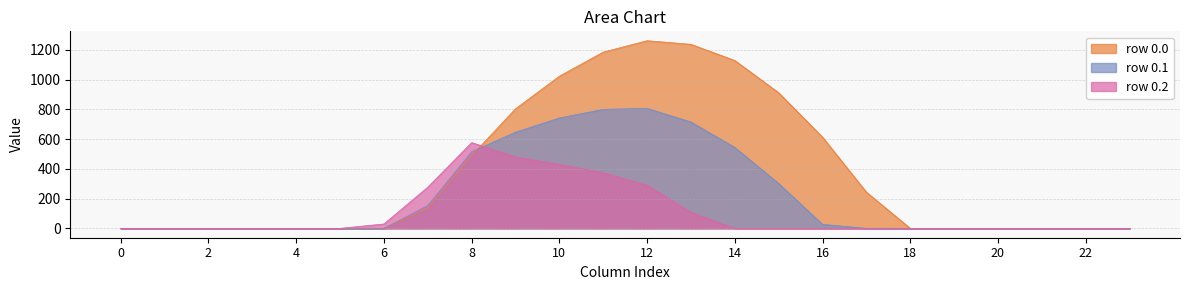

True or false: row_0.1 has a value of 0.0 at 1.

True